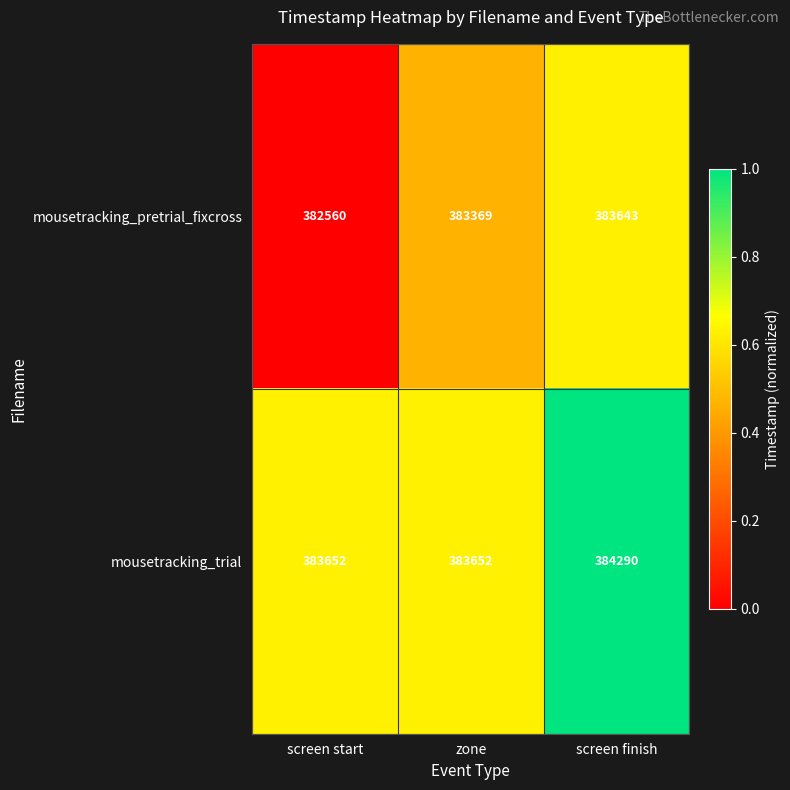

Which series has the largest total across all categories?

mousetracking_trial